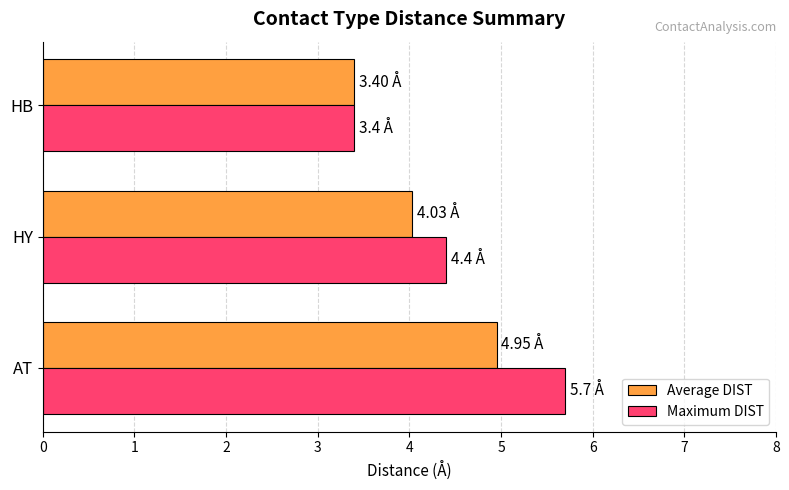

Which series has the largest range (max minus min)?

Maximum DIST